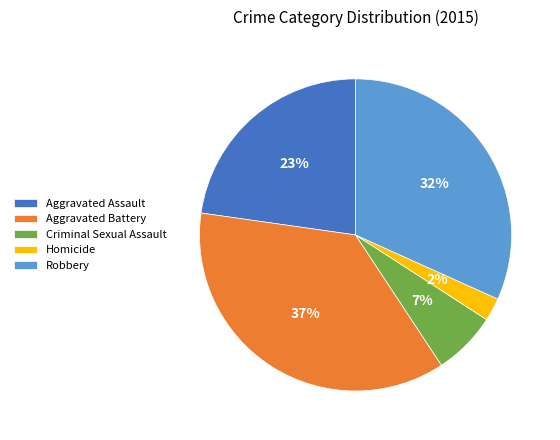

What percentage is the Aggravated Battery slice, to the nearest percent?

37%